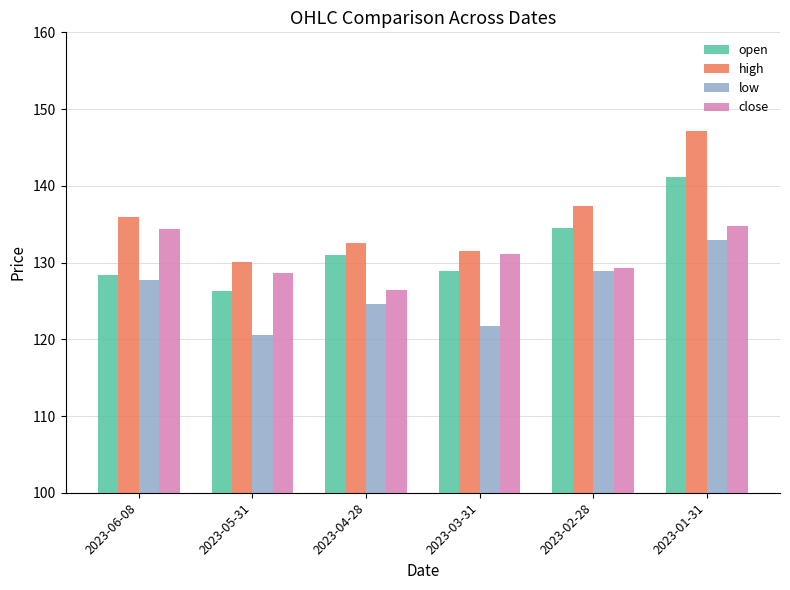

What is the label of the 4th bar from the left?

2023-03-31